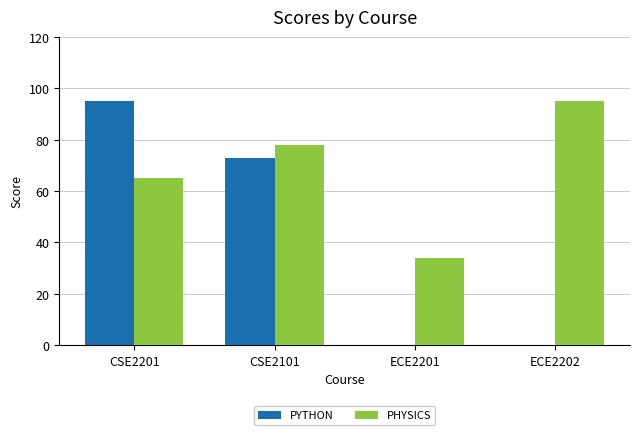

What value does the PHYSICS series have at CSE2101, to the nearest 5?

80